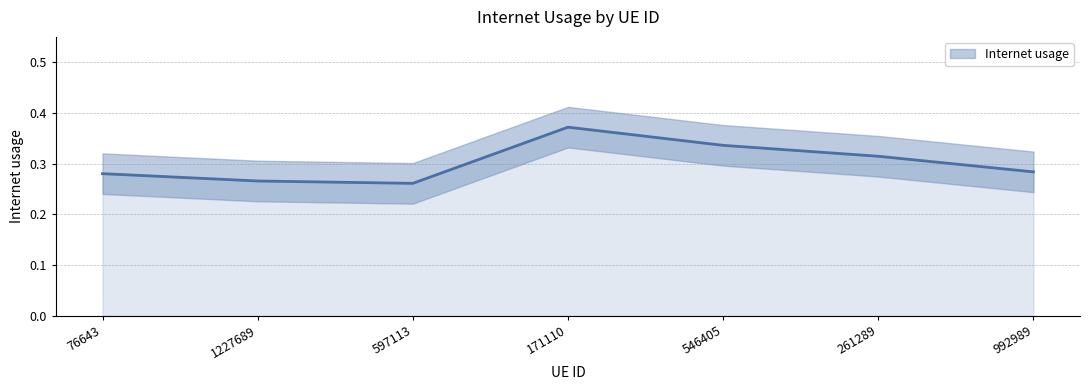

At which category does the chart reach its minimum across all series?

597113